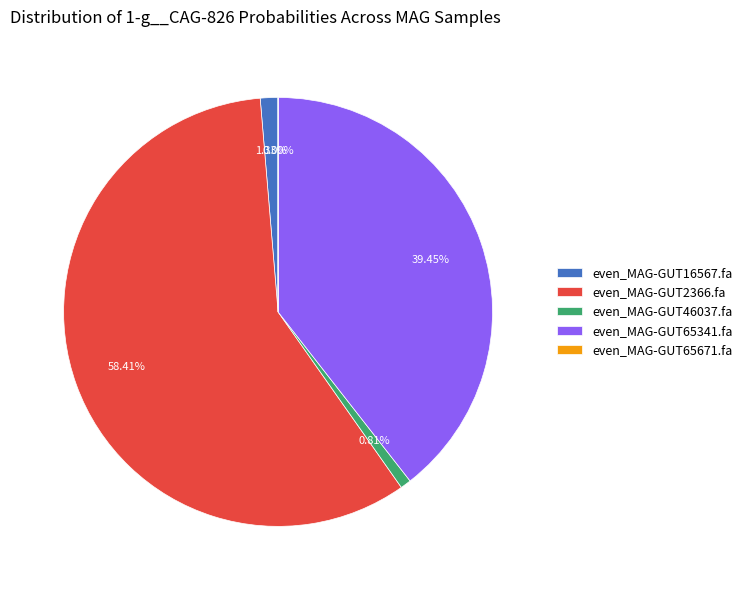

Is the sum of even_MAG-GUT16567.fa and even_MAG-GUT65341.fa greater than half?

No